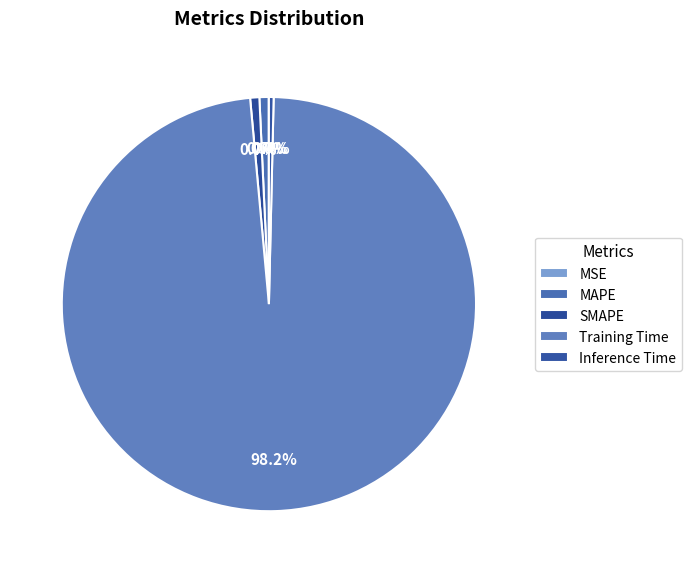

How many slices are in this pie chart?

5